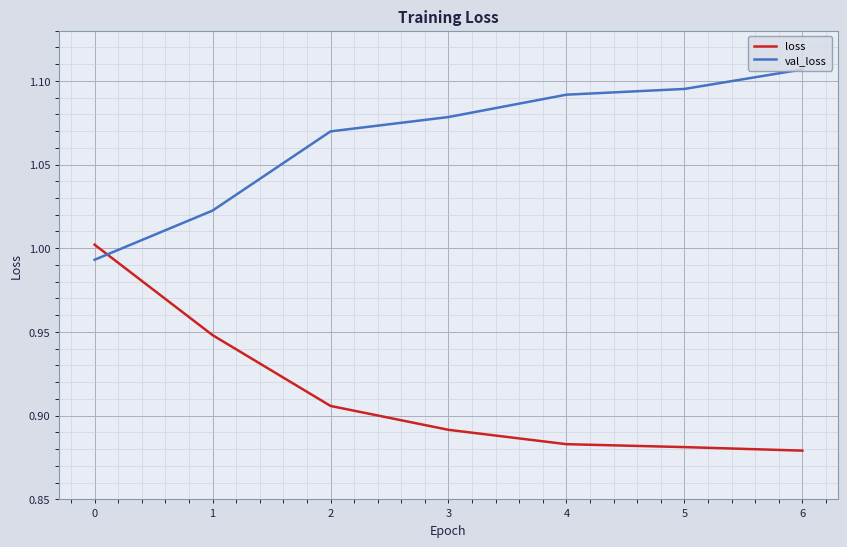

Which series has the widest spread of values?

loss